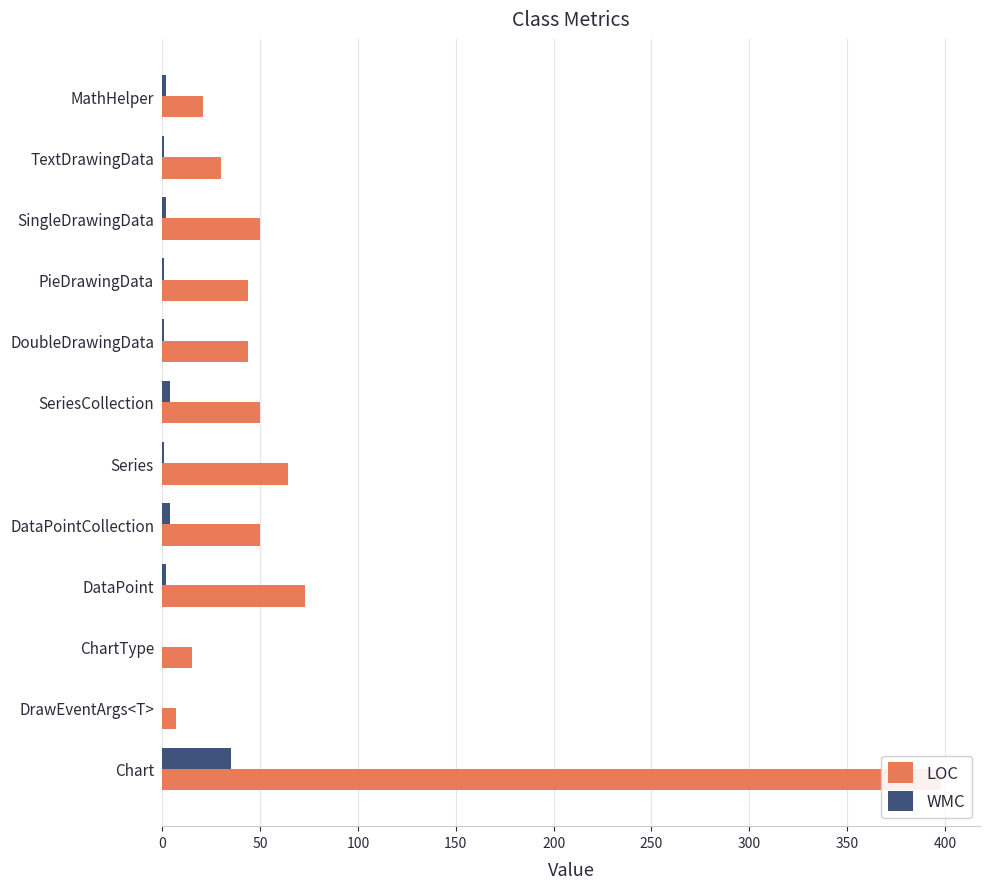

Rank the series by their average value, from lowest to highest.

WMC, LOC